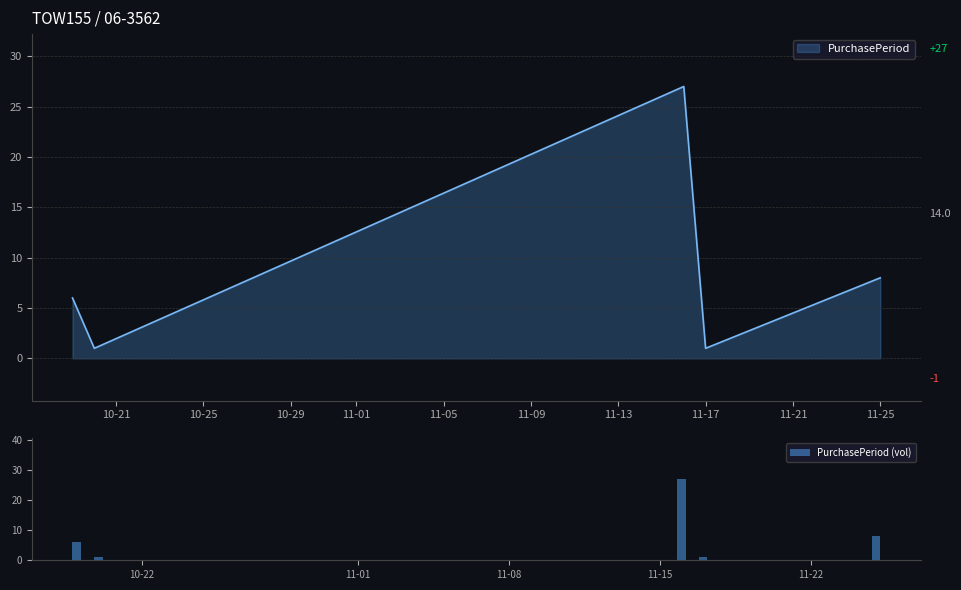

What is the difference between the maximum and minimum values in the PurchasePeriod (vol) series?

26